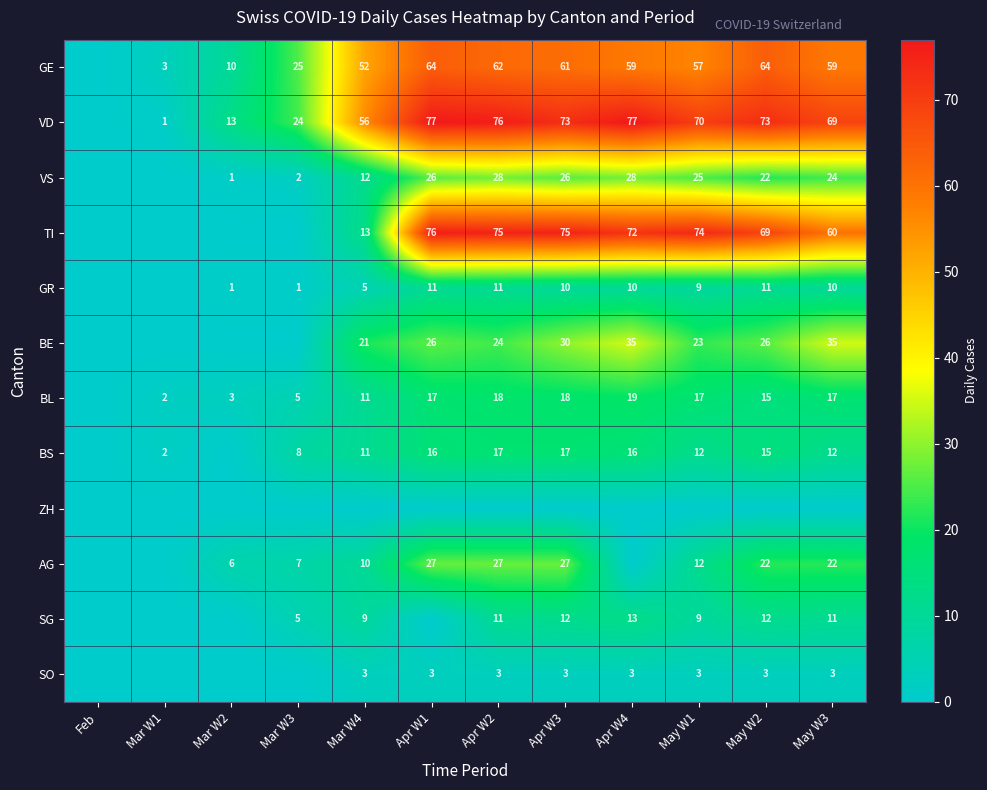

Which category has the highest value across all series?

Apr W1